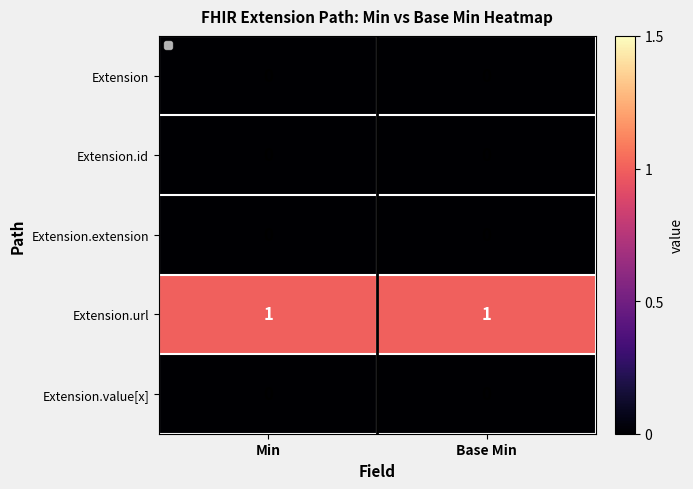

The Extension.value[x] series shows 0 at Min. True or false?

True